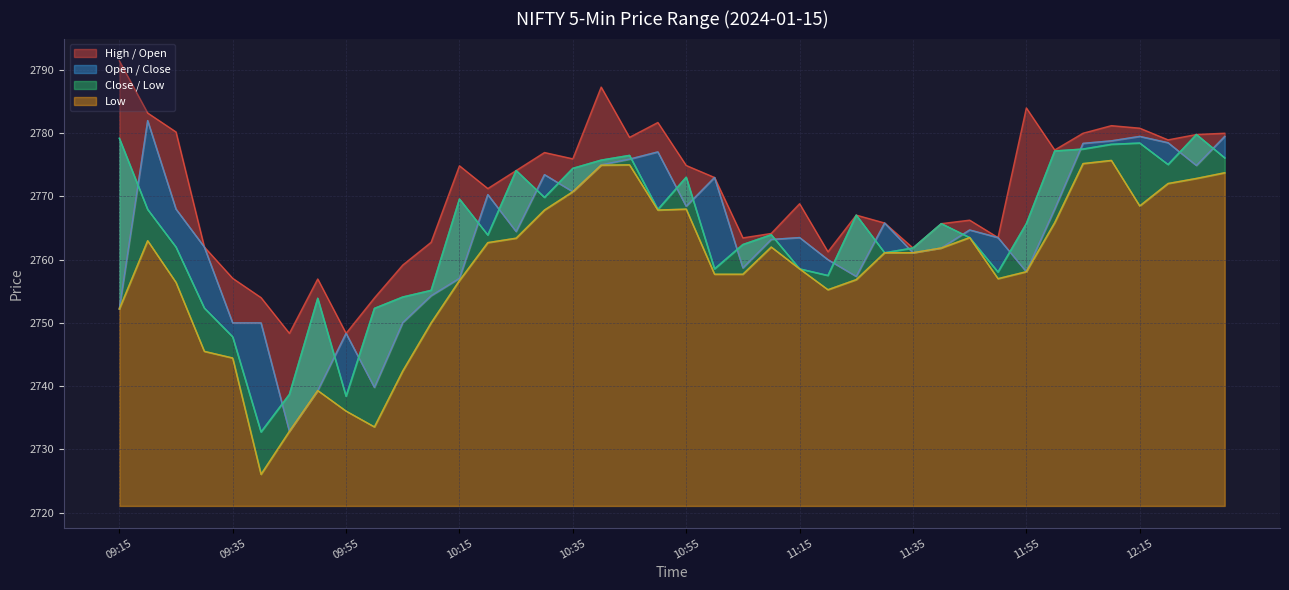

True or false: Low and Close intersect in this chart.

False